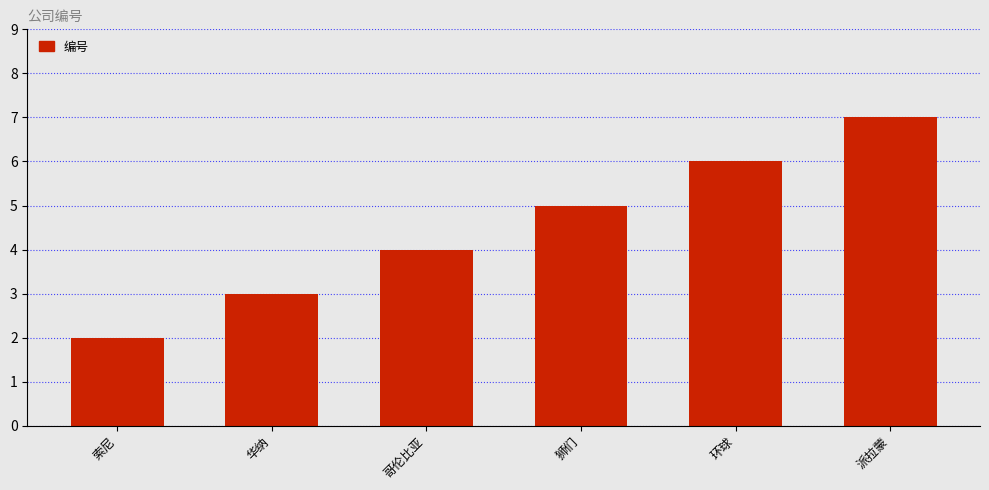

The value at 派拉蒙 is 11. True or false?

False